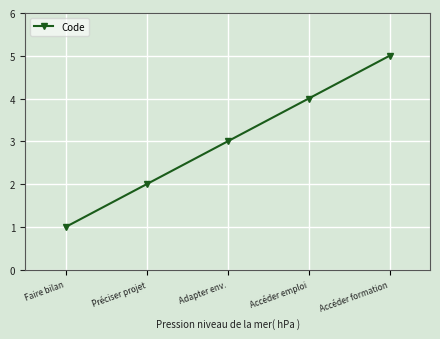

List the labels in order of value, largest first.

Accéder formation, Accéder emploi, Adapter env., Préciser projet, Faire bilan